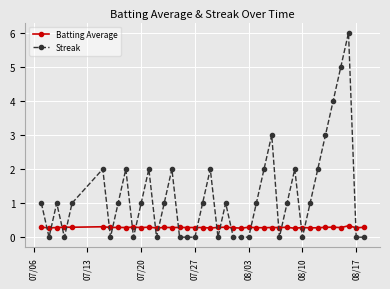

What is the value of the Batting Average point at the 15th from the left?

0.3